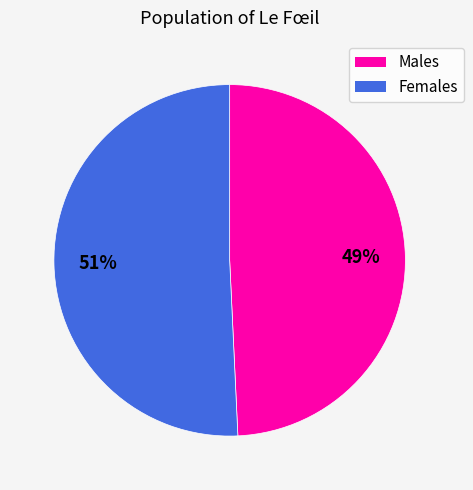

To the nearest percent, what percentage of the pie is Males?

49%